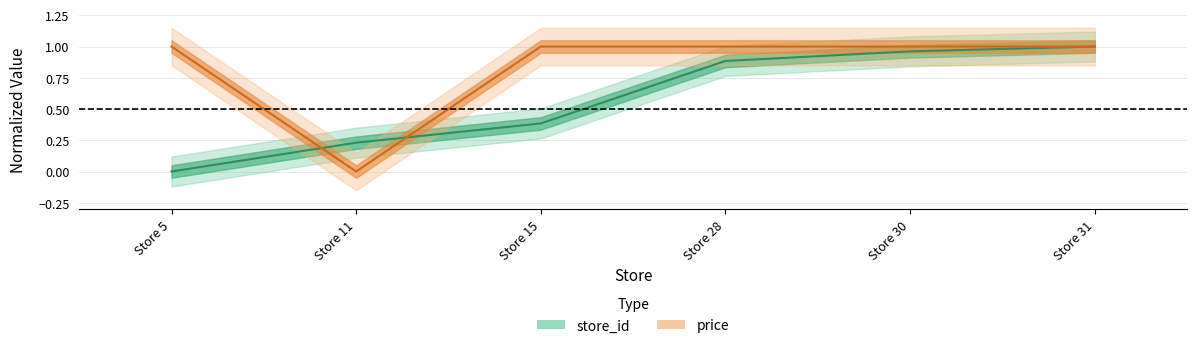

How many positive values does the store_id series have?

5